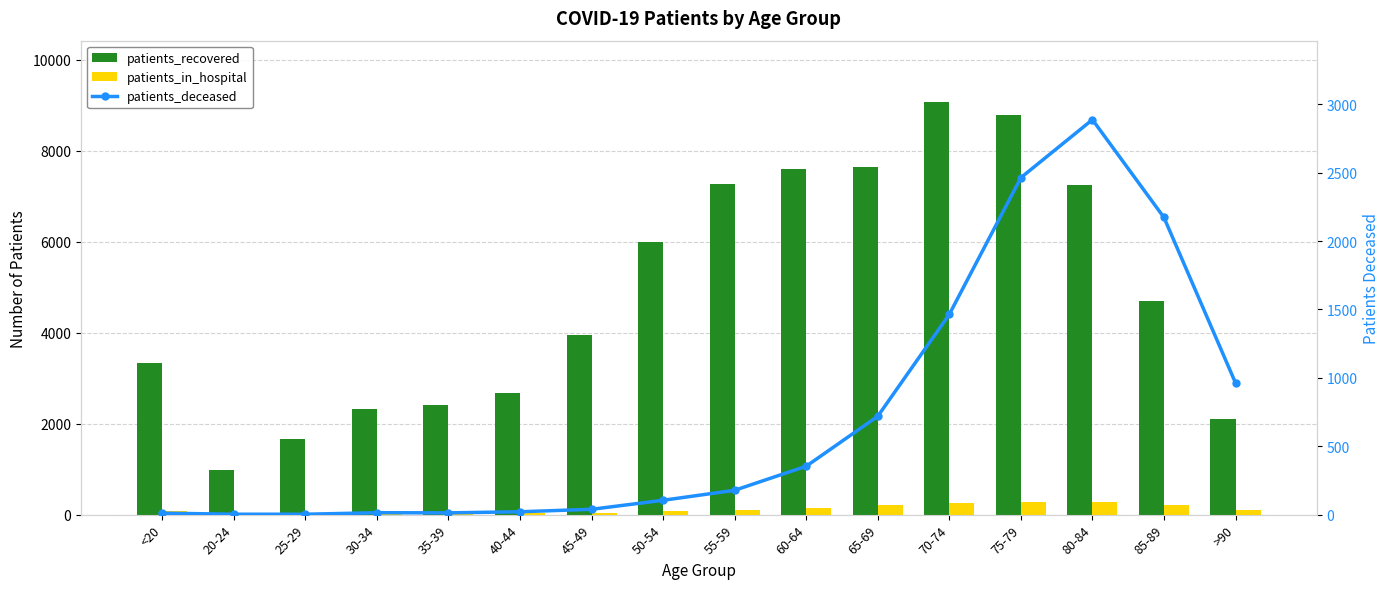

Are the bars horizontal?

No